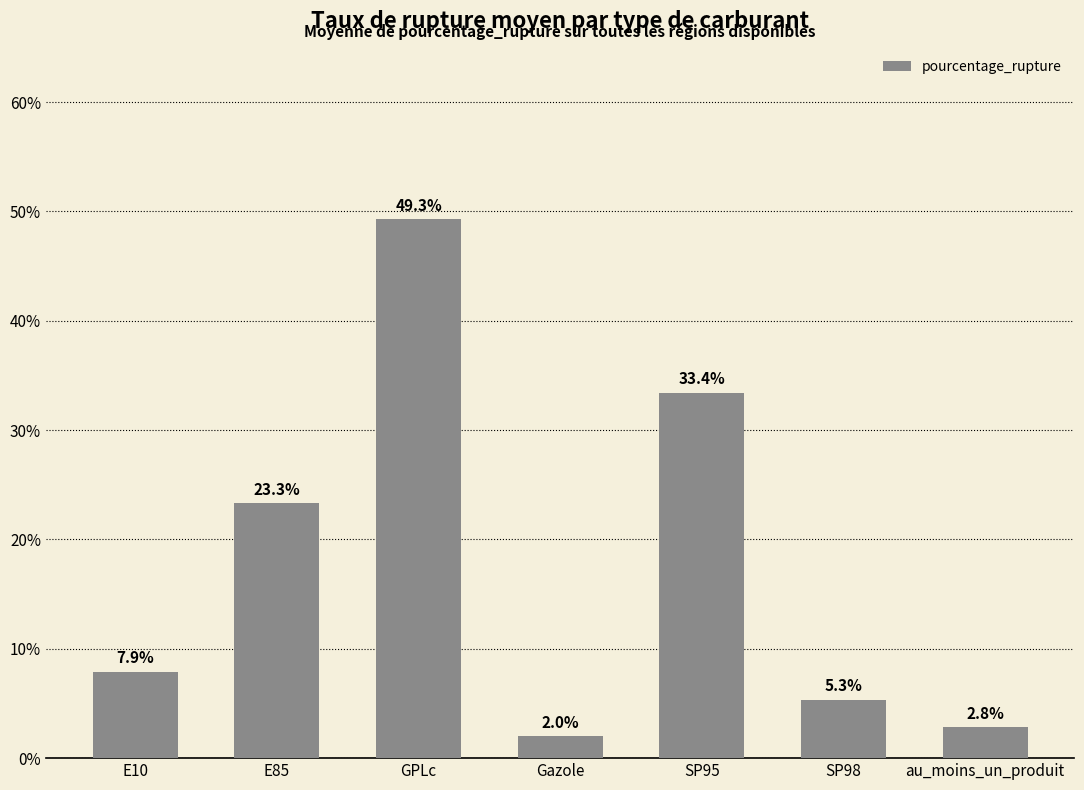

What is the smallest value displayed?

2.0